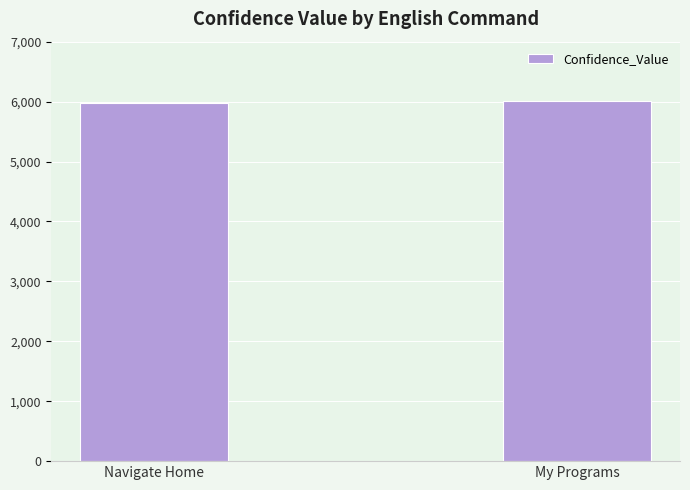

The value at My Programs is 9153. True or false?

False